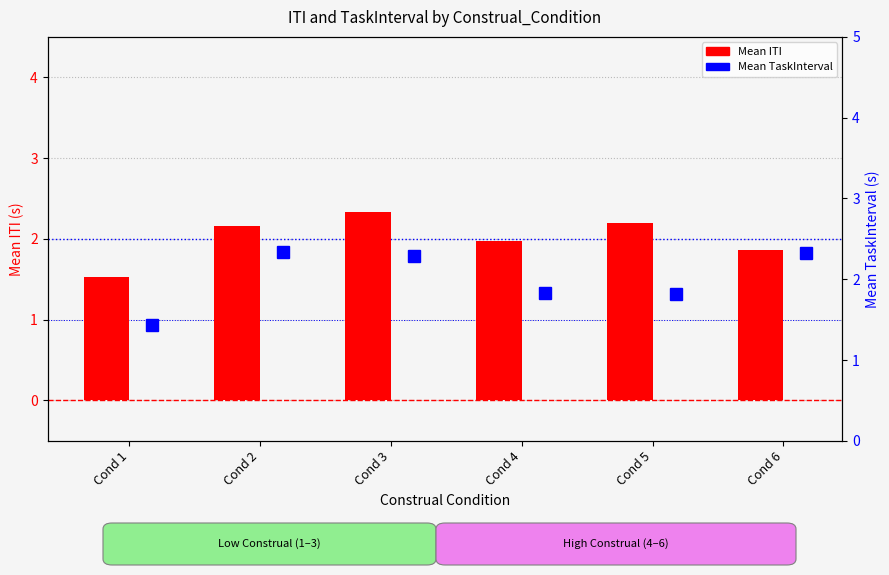

Which label corresponds to the smallest value in the chart?

Cond 1